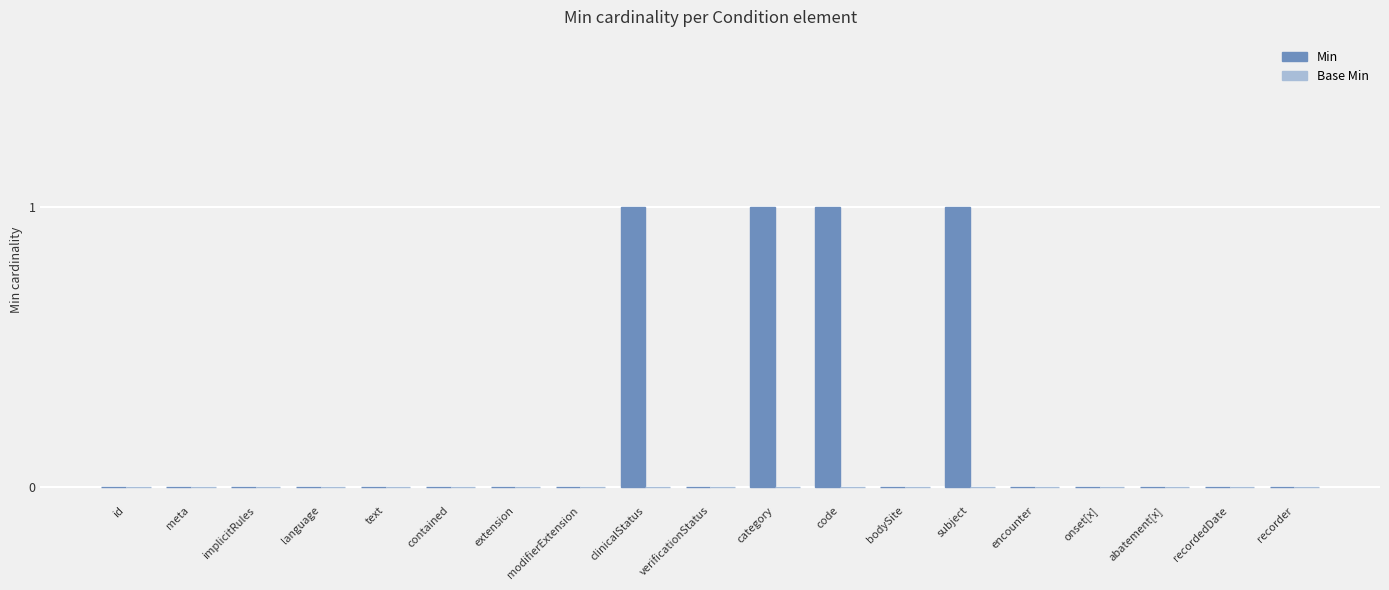

True or false: the data shows 1 at contained.

False